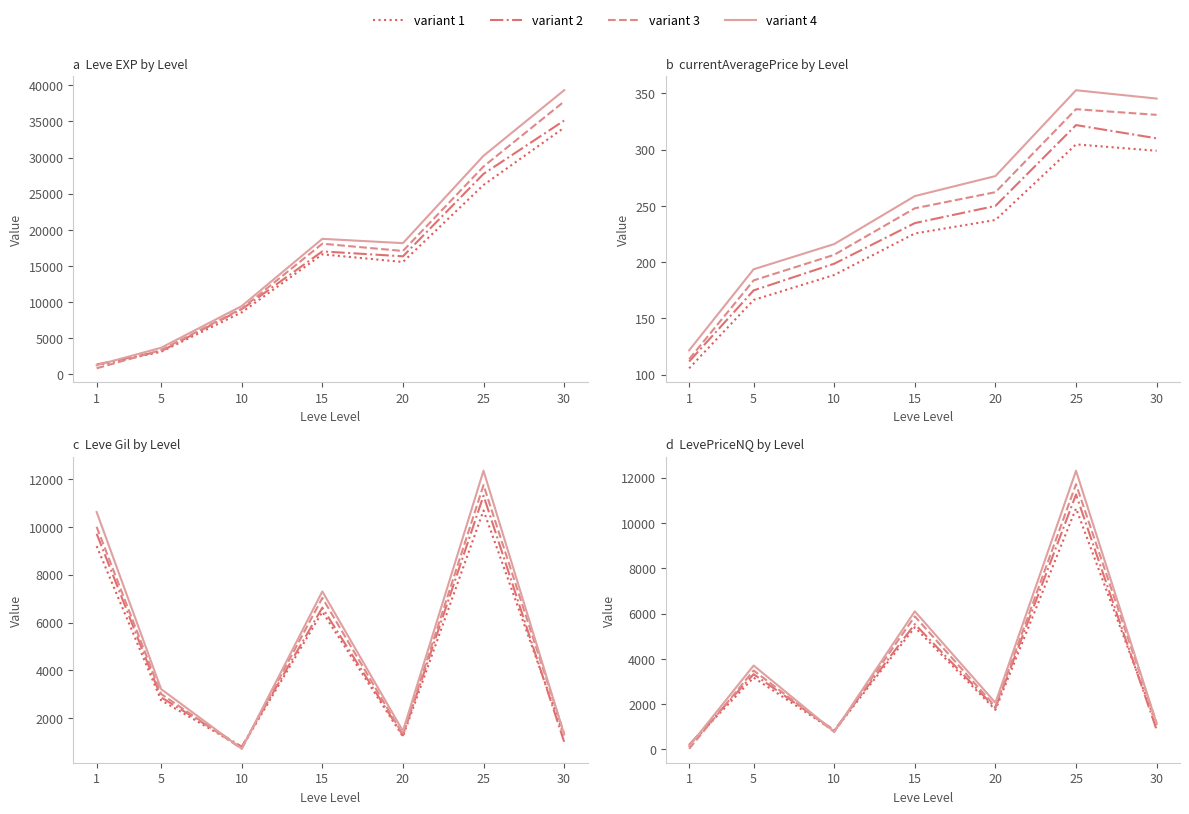

Which series ends up on top after the final intersection of variant 2 and variant 3?

variant 3